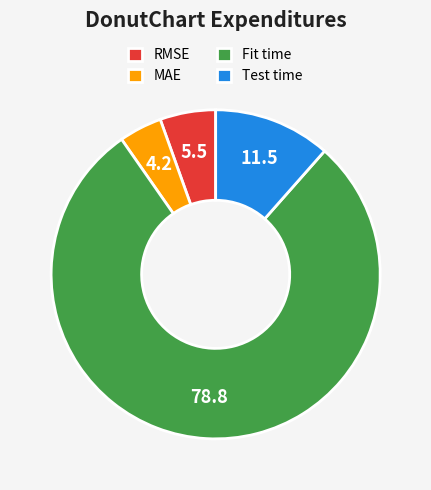

The RMSE slice represents 20% of the pie. True or false?

False